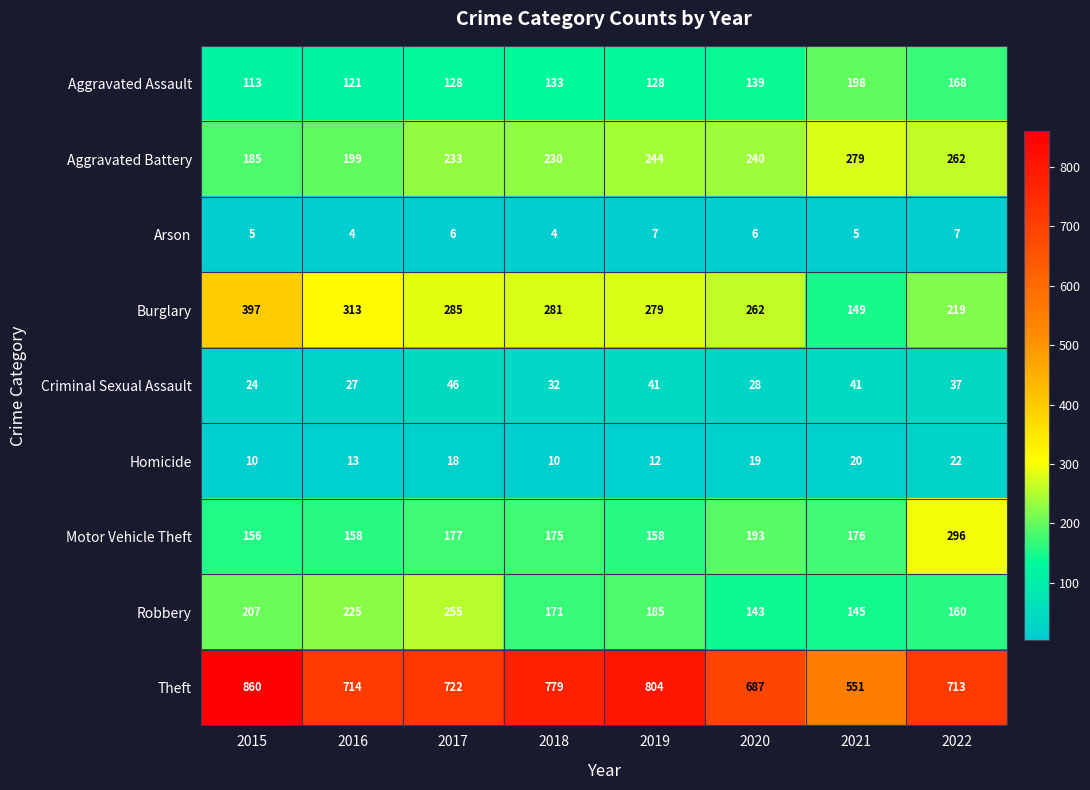

At how many categories does at least one series exceed 186?

8